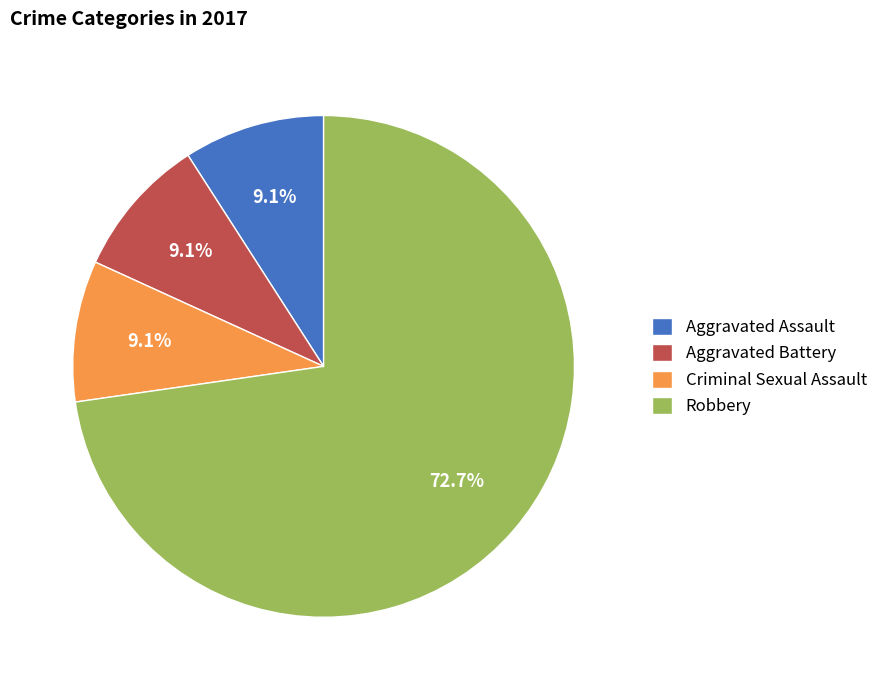

Is the sum of Aggravated Assault and Robbery greater than half?

Yes